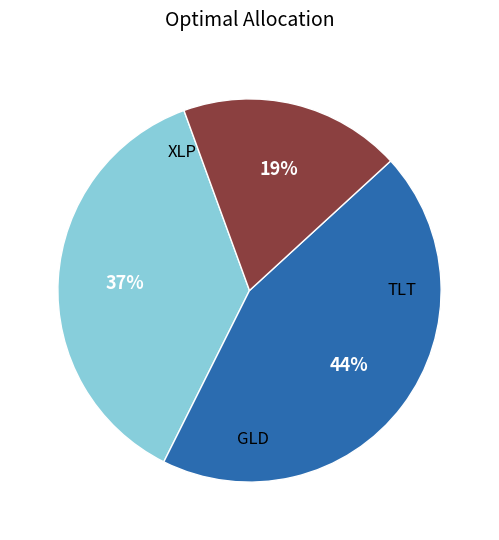

Is there a majority slice in this chart?

No